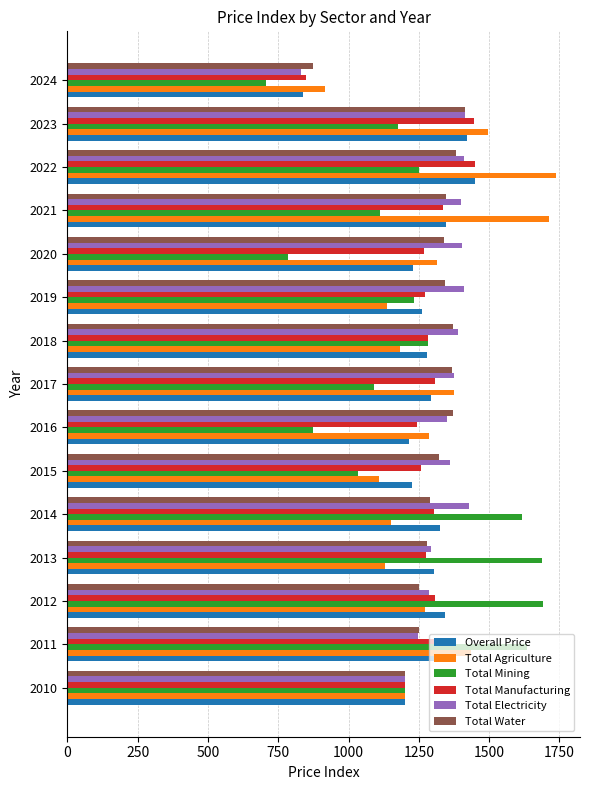

At which category is the sum across all series the highest?

2022